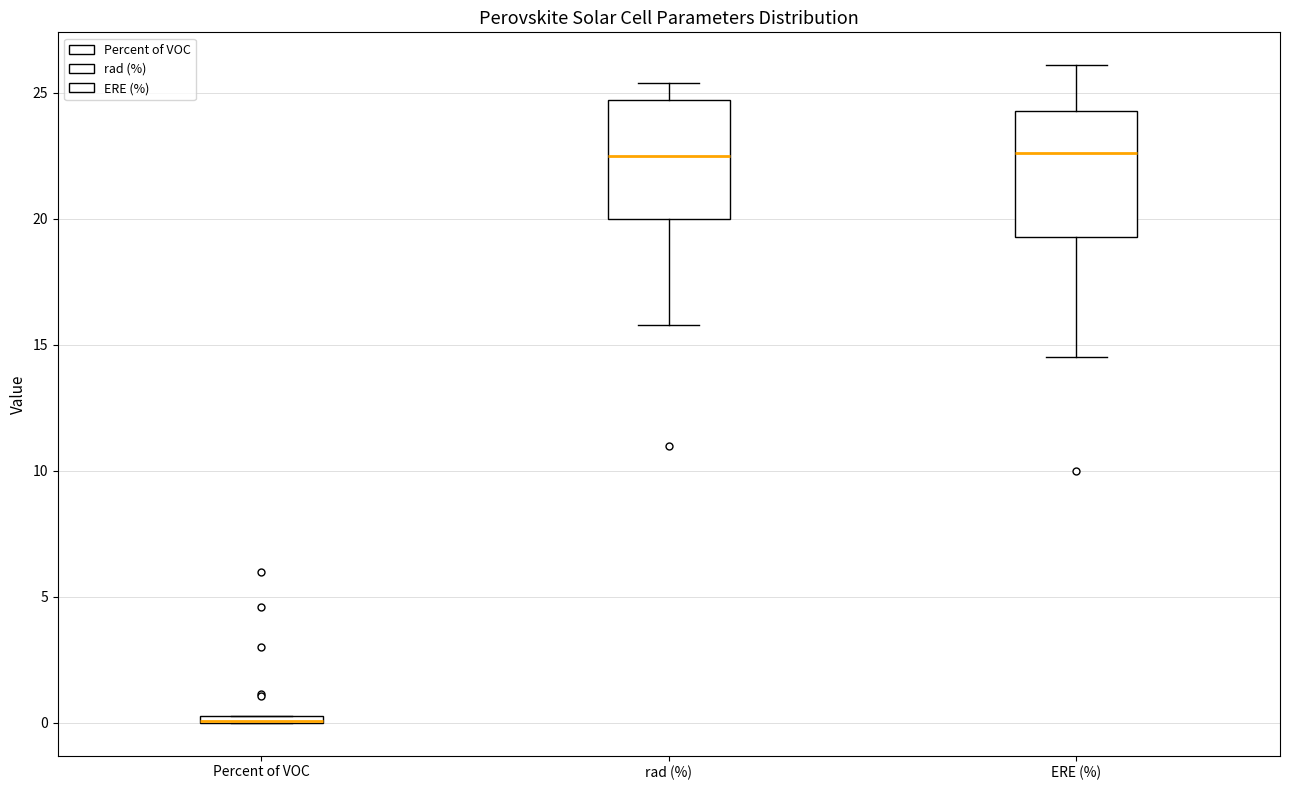

Where does the upper whisker of the box for ERE (%) end on the y-axis? The values are not printed on the chart, so give them approximately, as read against the axis.

26.0